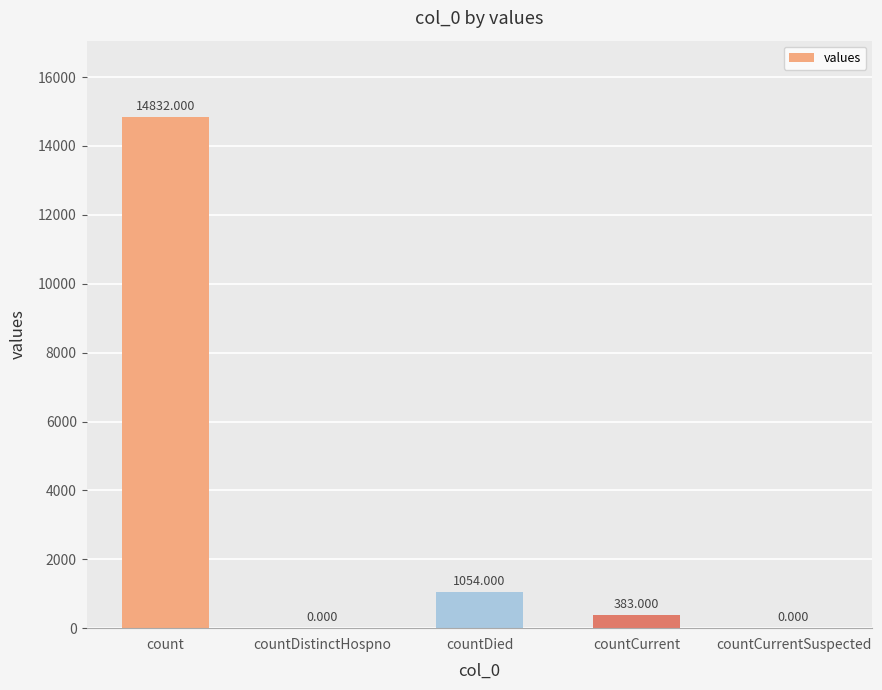

Which category has the highest value across all series?

count